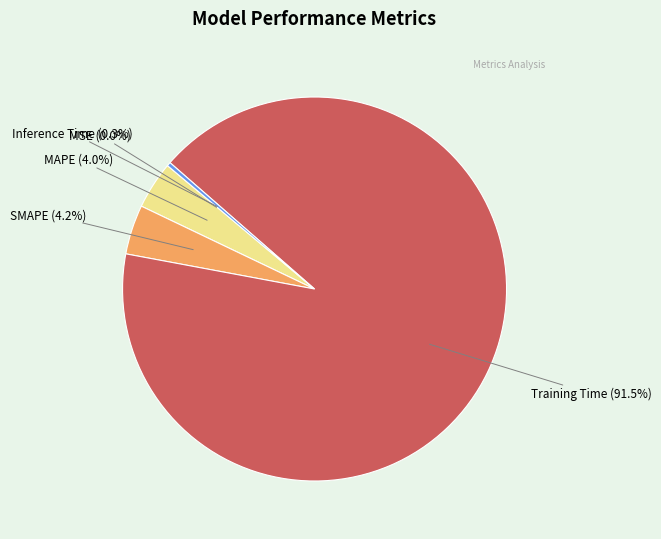

Is there a majority slice in this chart?

Yes